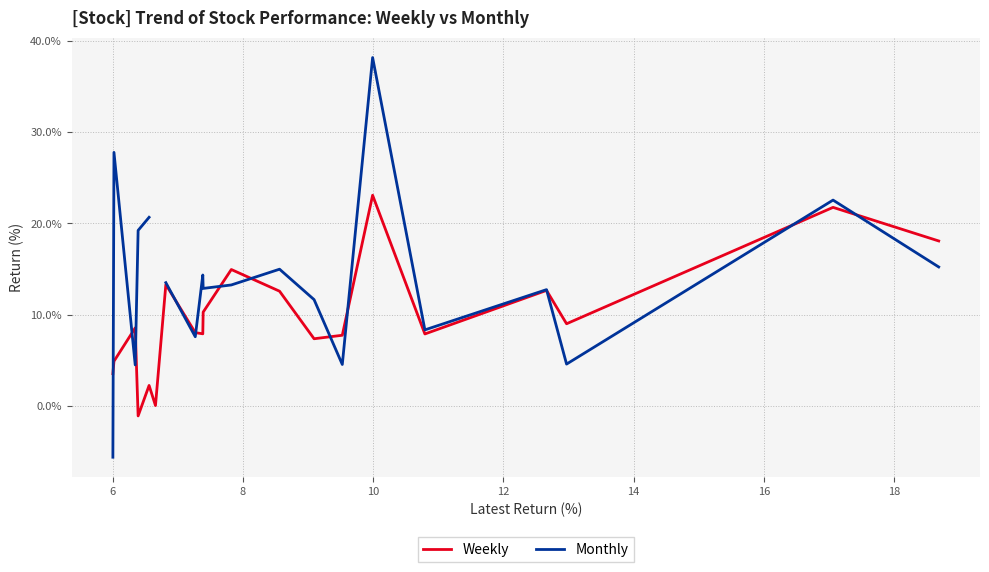

Which series ends up on top after the final intersection of Weekly and Monthly?

Weekly